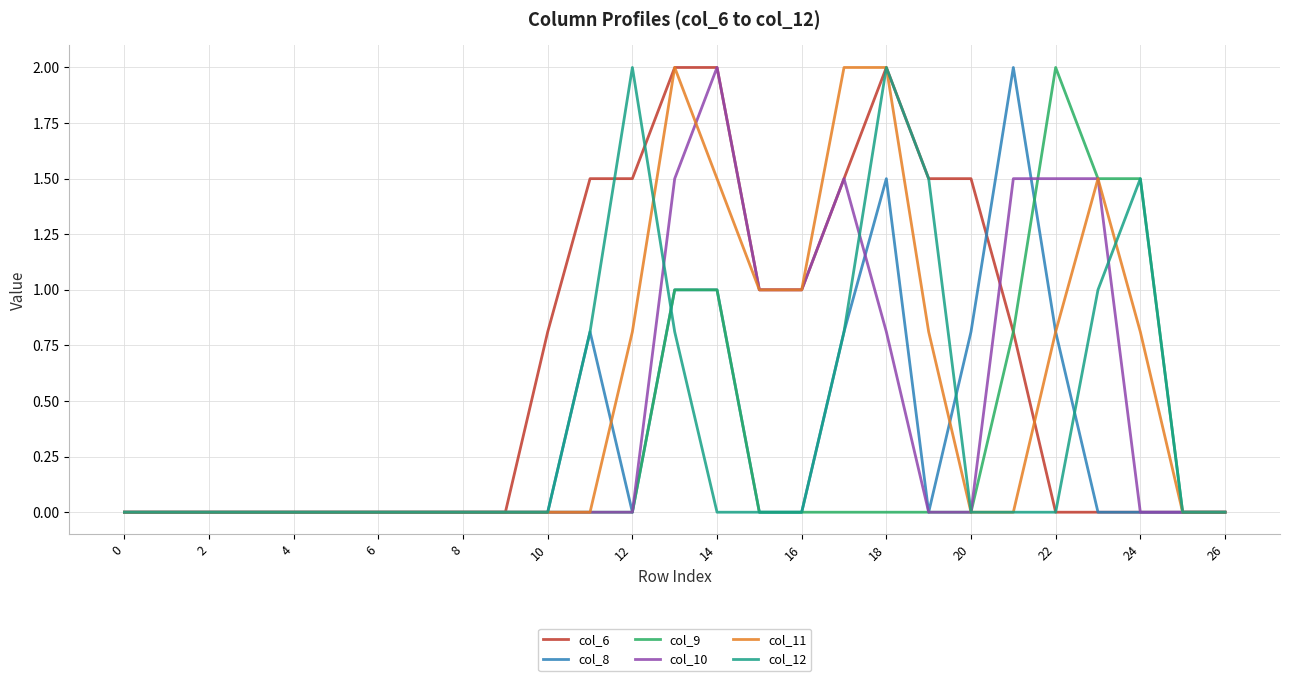

Which series has the largest total across all categories?

col_6